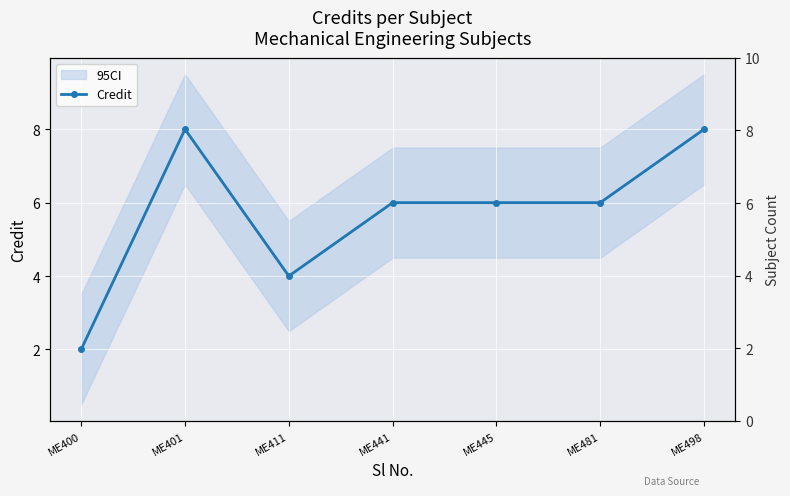

List the labels in order of value, smallest first.

ME400, ME411, ME441, ME445, ME481, ME401, ME498